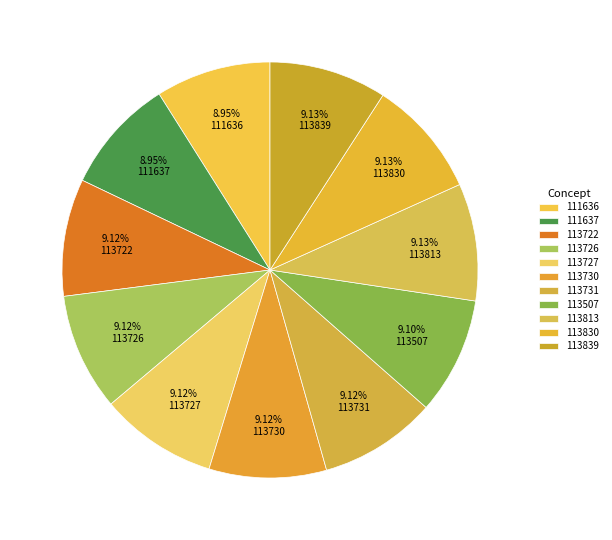

Count the number of slices in the pie.

11